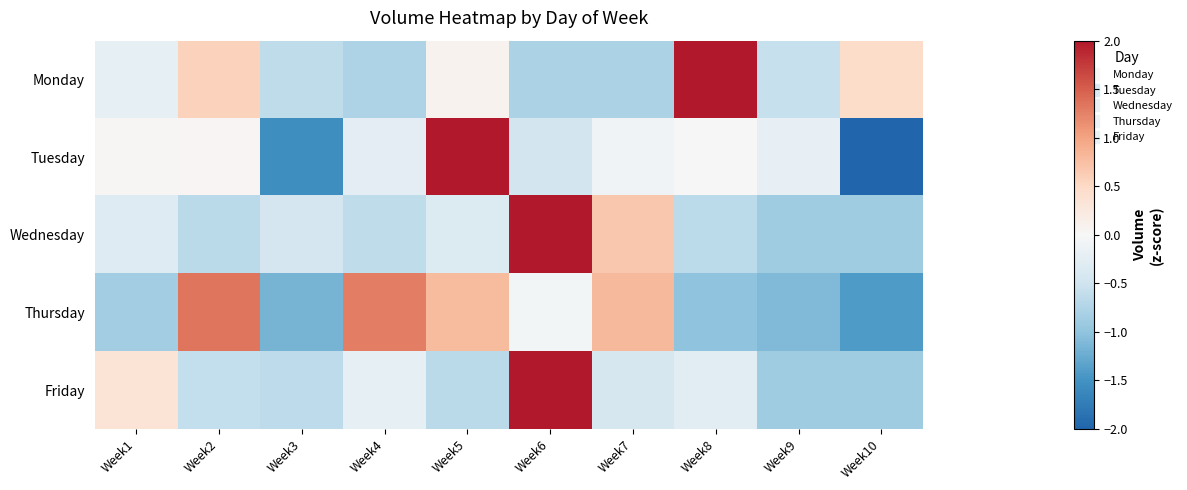

How many series are shown in this chart?

5